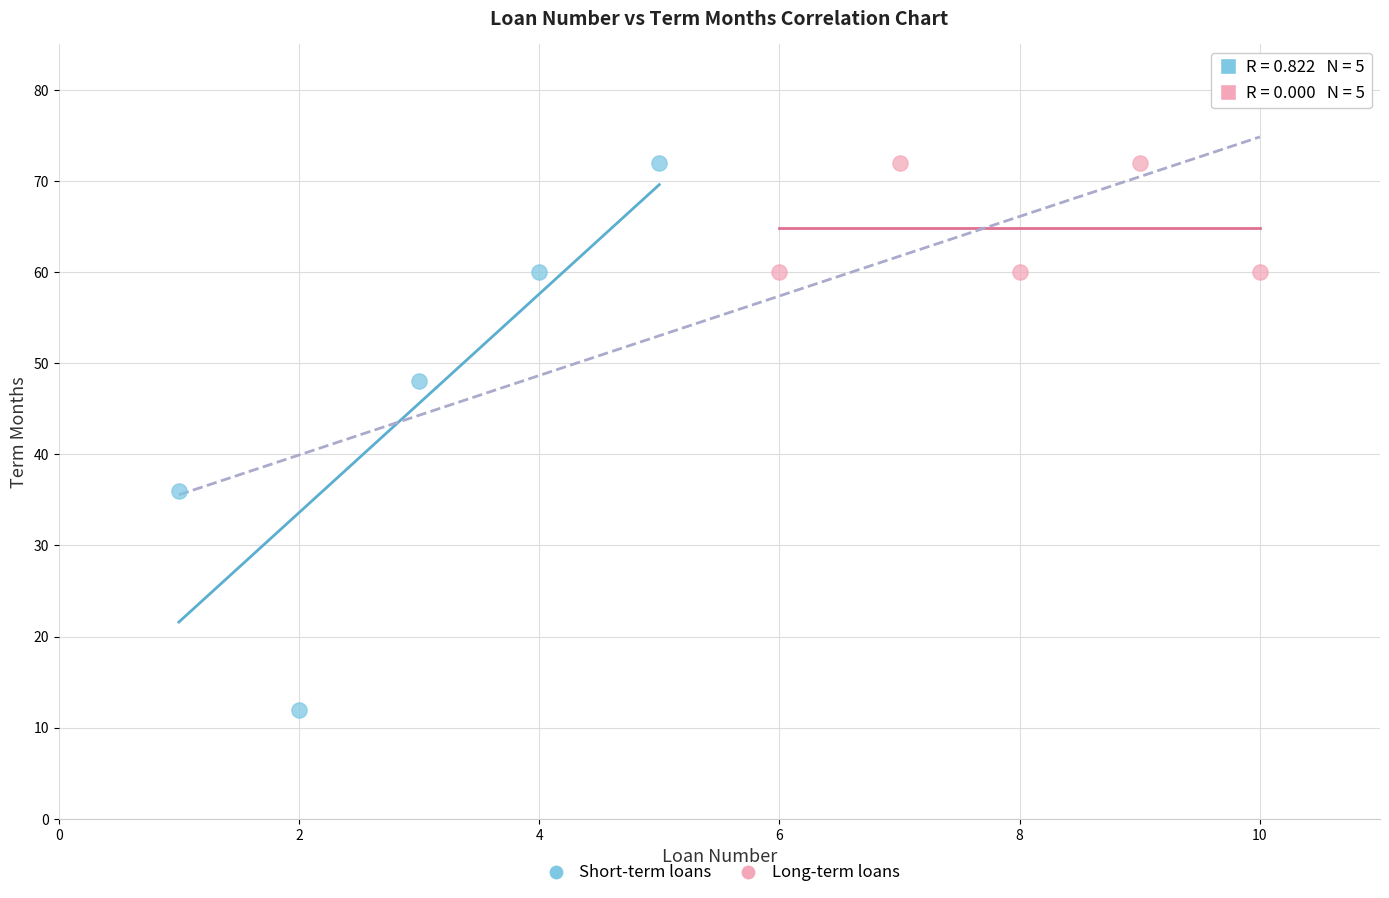

Which series reaches the minimum Y coordinate?

Short-term loans